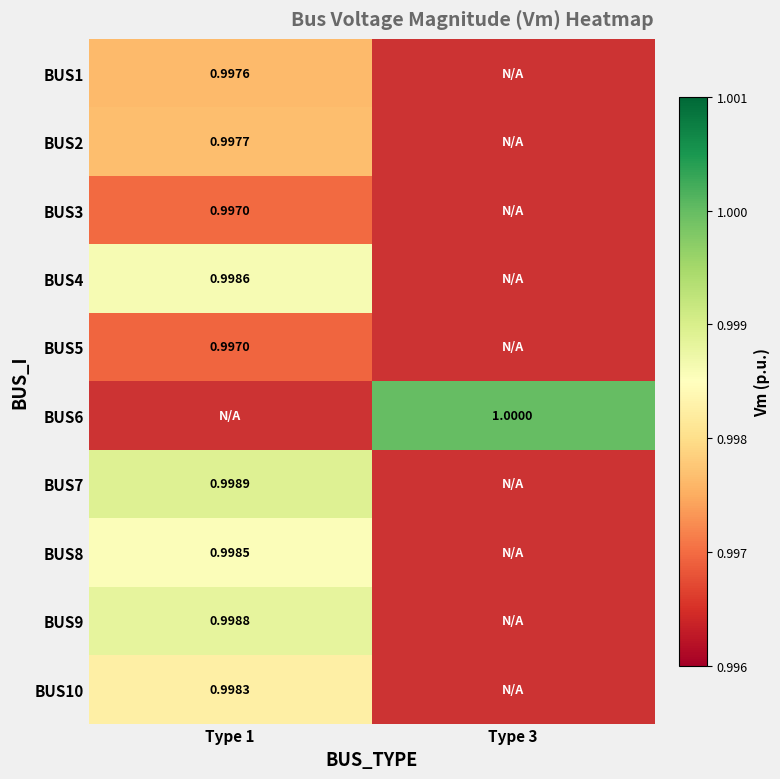

Is the value of BUS10 at Type 1 greater than the value of BUS8 at Type 1?

No